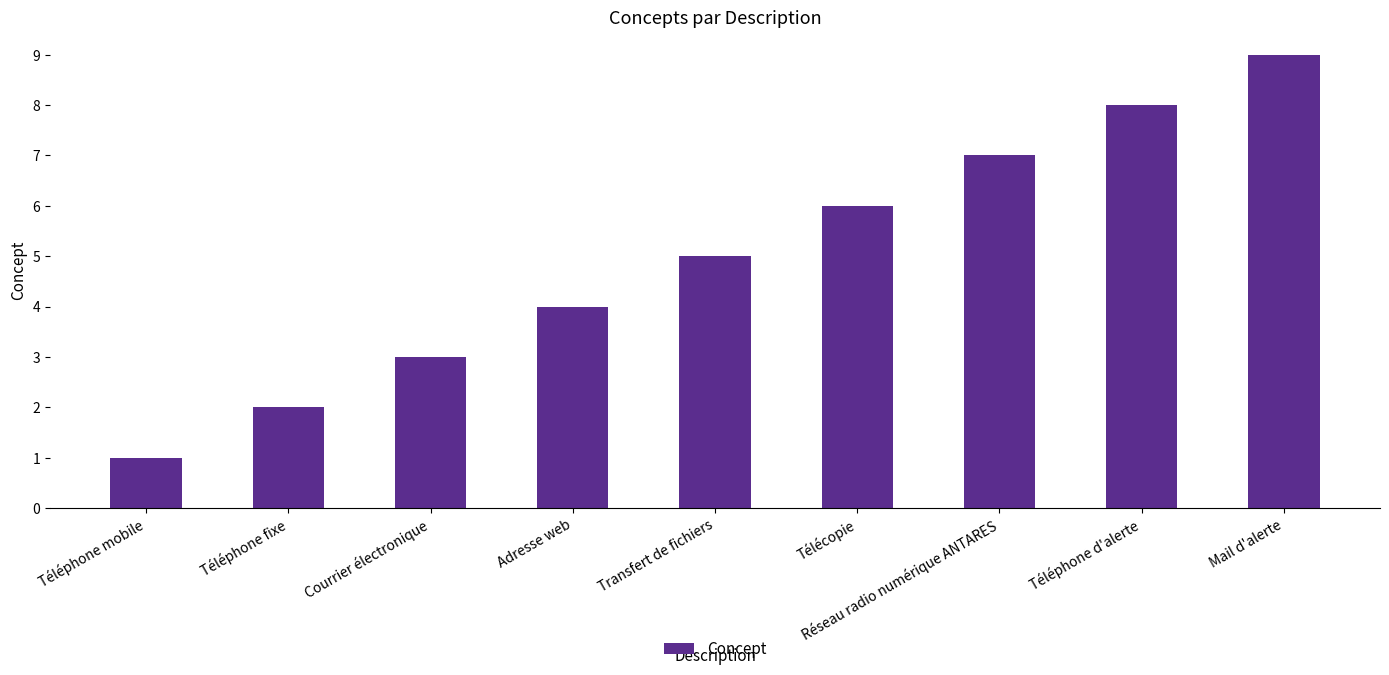

Does the chart contain any negative values?

No